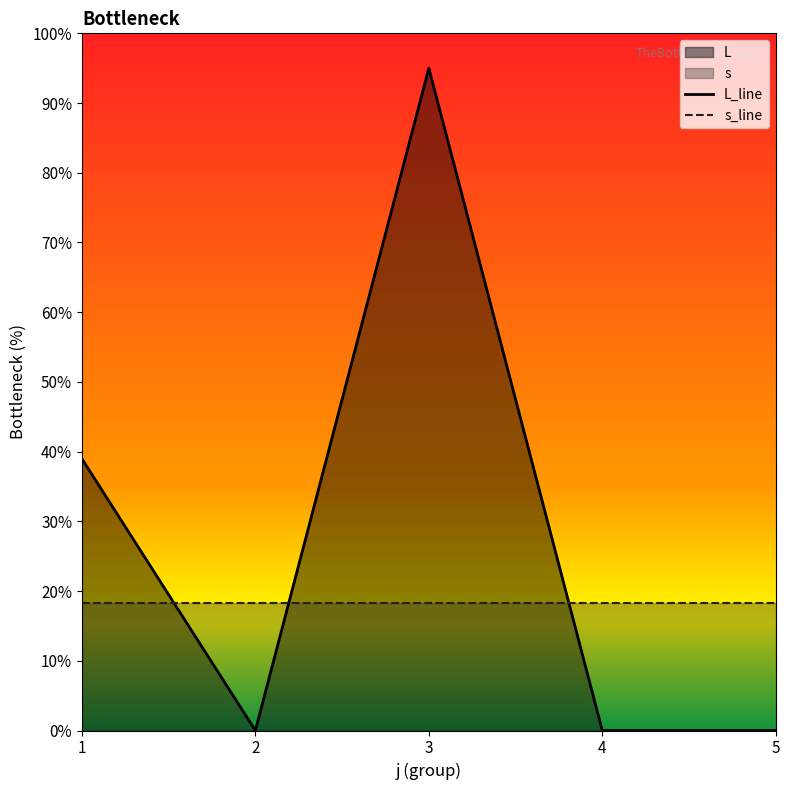

Does the chart have visible grid lines?

No